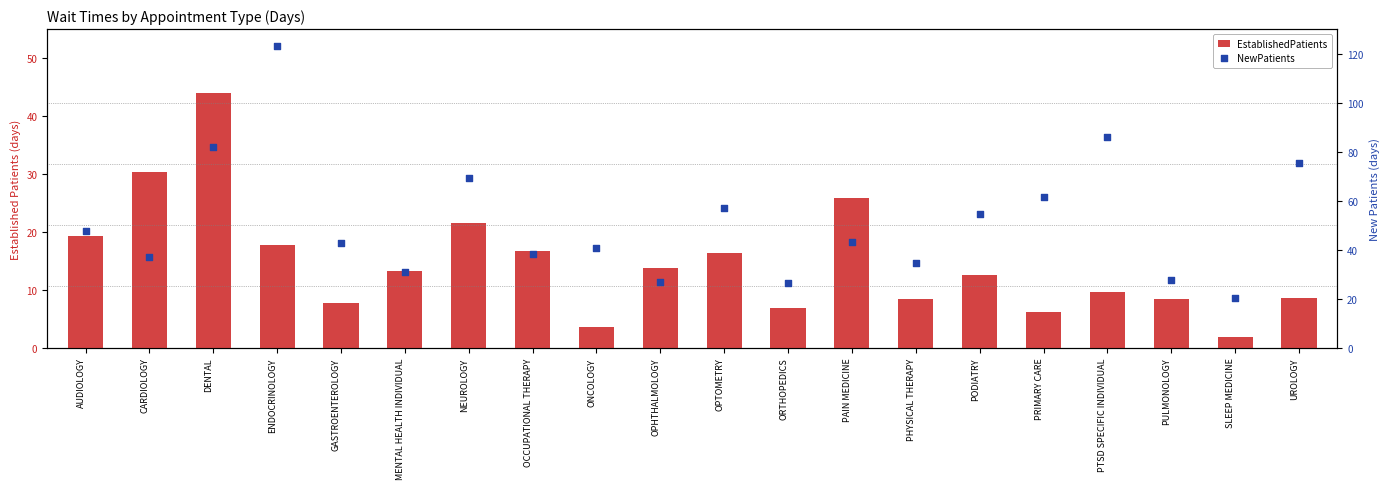

Which series has the largest Y range (max minus min)?

NewPatients